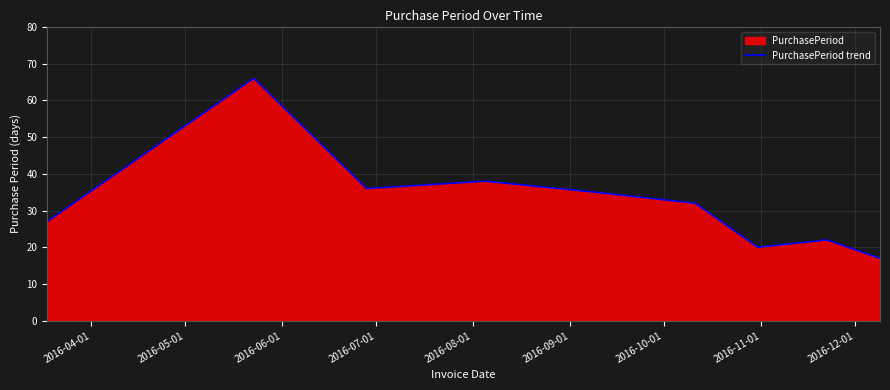

What is the maximum value shown in the chart?

66